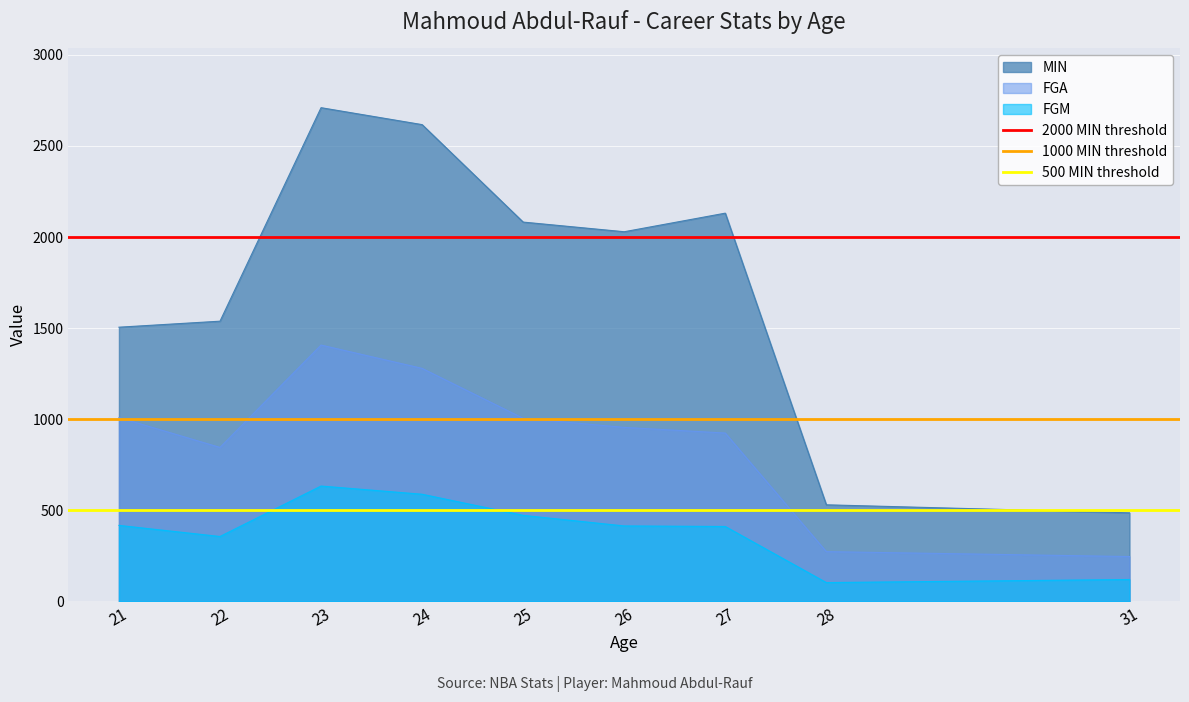

Is the value of FGM at 31 greater than the value of FGA at 25?

No